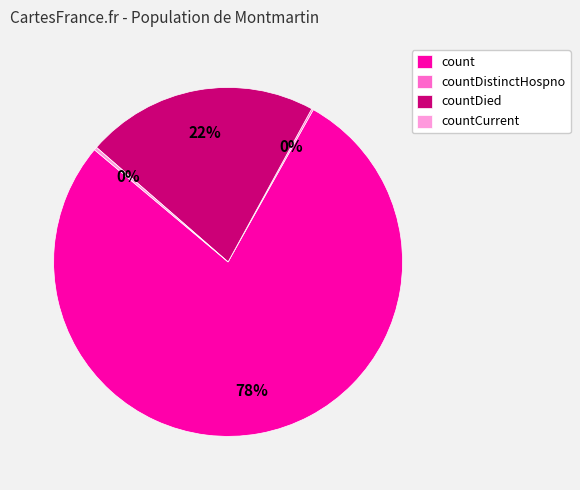

What is the ratio of the value at countDied to the value at count?

0.3